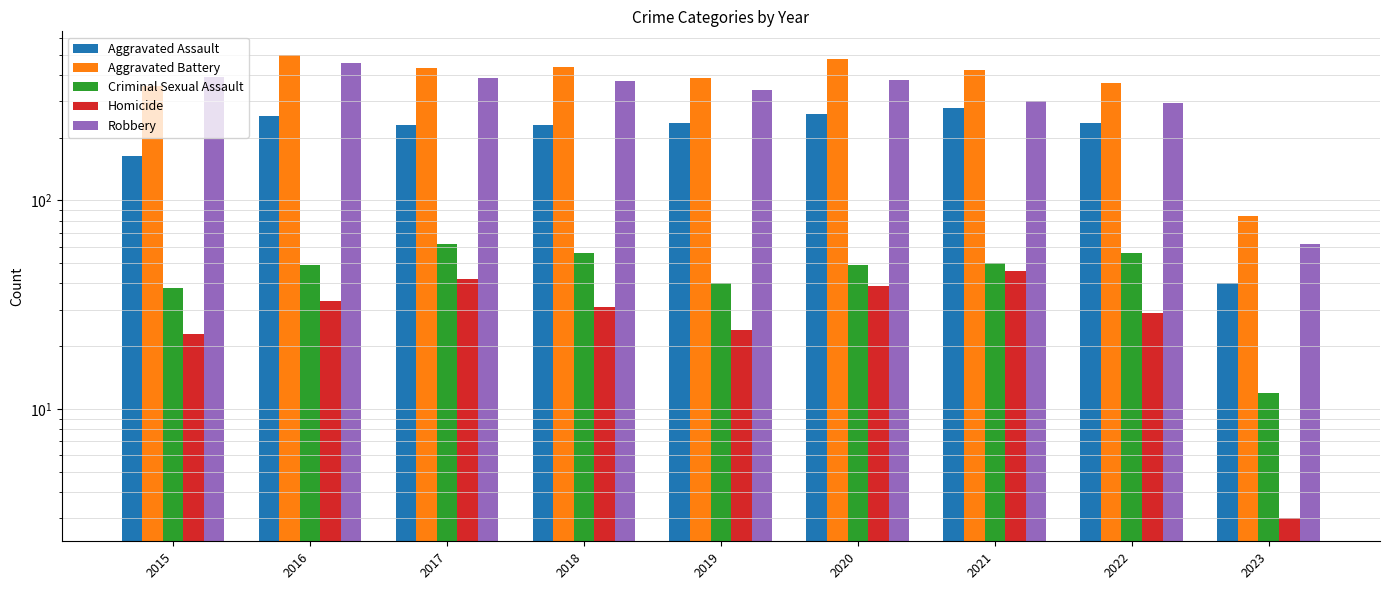

Count the number of data series in this chart.

5